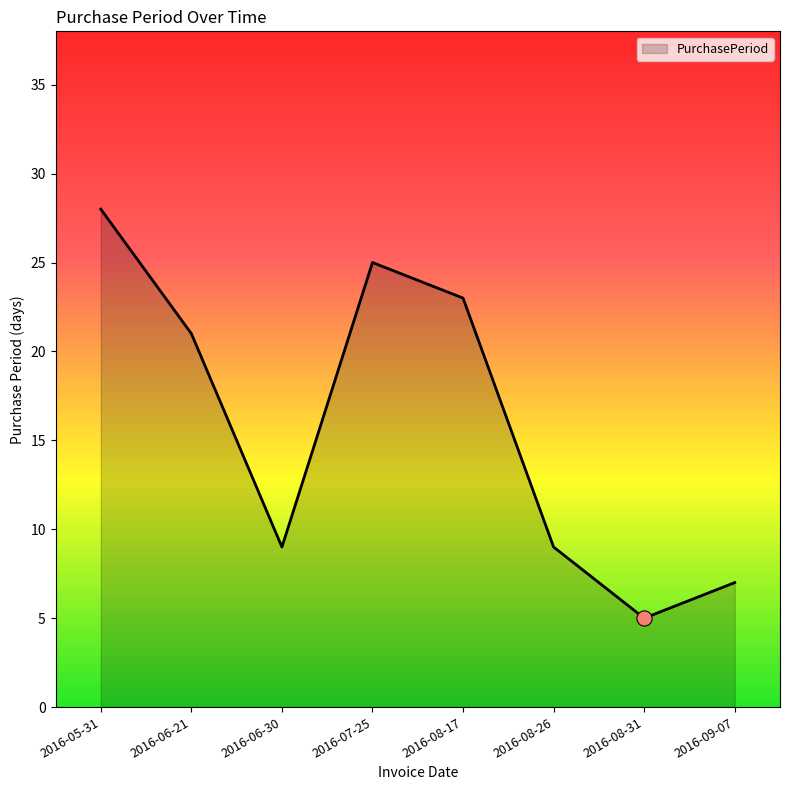

What is the change in value from 2016-07-25 to 2016-08-31?

-20